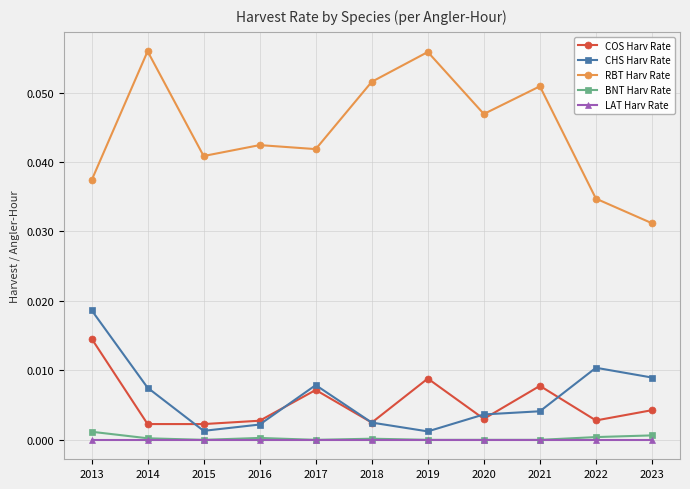

True or false: LAT Harv Rate and COS Harv Rate intersect in this chart.

False